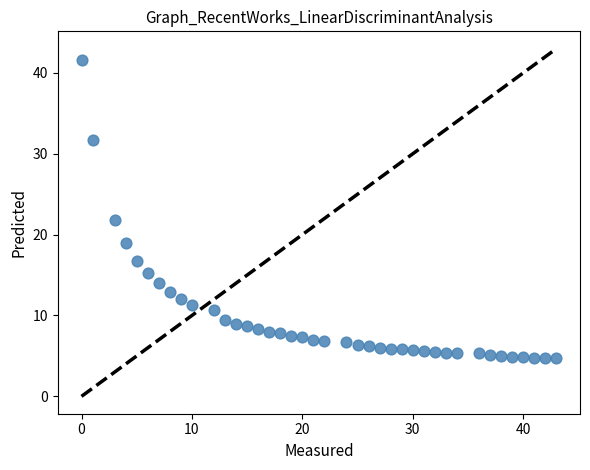

What Y value in the scatter plot is closest to 23?

21.8